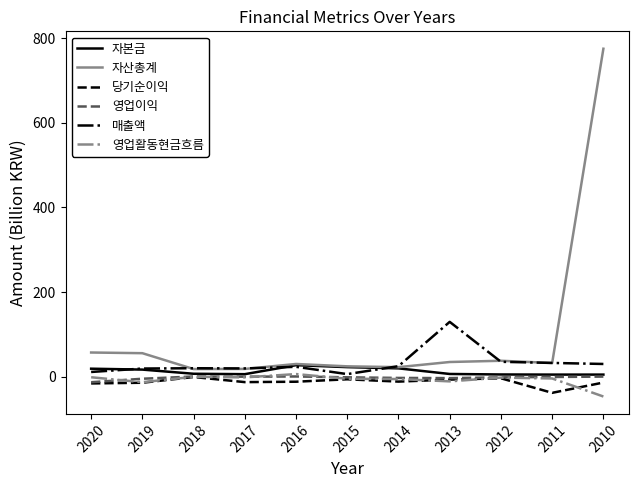

Reading right to left, list all the values displayed in this chart.

자본금: 4.8	4.8	5.1	6.3	19.5	22.4	27.1	5.8	6.8	16.6	18.7
자산총계: 775.4	32.2	37.5	34.6	22.4	24.3	29.9	18.2	17.9	55.4	57.0
당기순이익: -14.0	-38.3	-3.9	-7.0	-11.8	-6.3	-12.0	-13.0	-0.9	-14.5	-16.1
영업이익: 0.0	-0.9	-1.7	-3.5	-3.1	-1.6	0.4	-0.1	0.3	-5.0	-13.2
매출액: 29.9	32.4	35.1	129.5	24.7	5.9	23.2	19.4	19.8	19.1	11.0
영업활동현금흐름: -47.0	-4.4	-2.3	-11.2	-5.7	-5.1	6.0	-1.8	-0.5	-13.2	-1.5